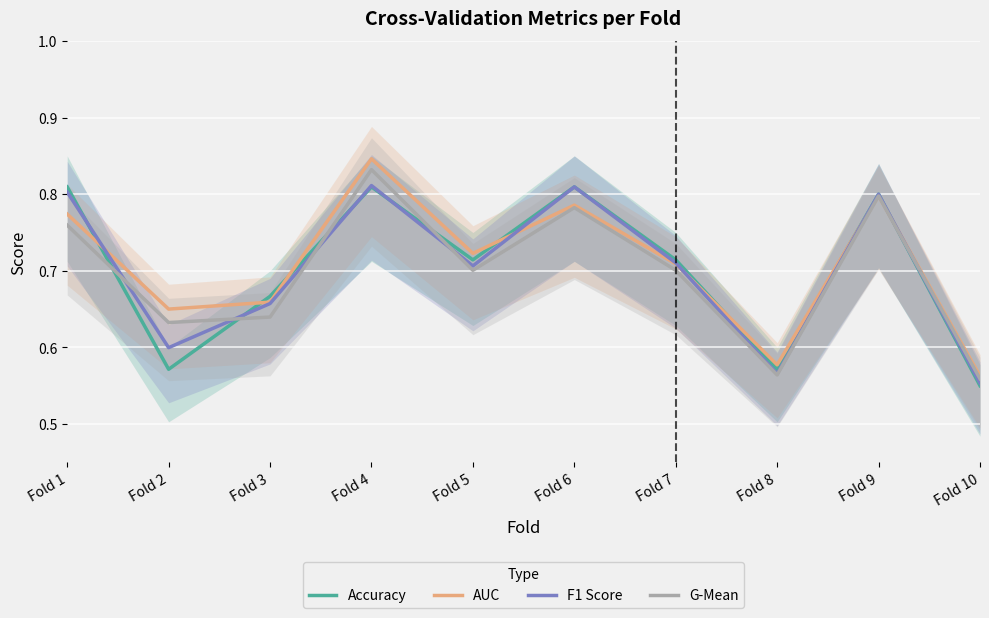

Between Fold 5 and Fold 6, which series saw the biggest shift?

F1 Score